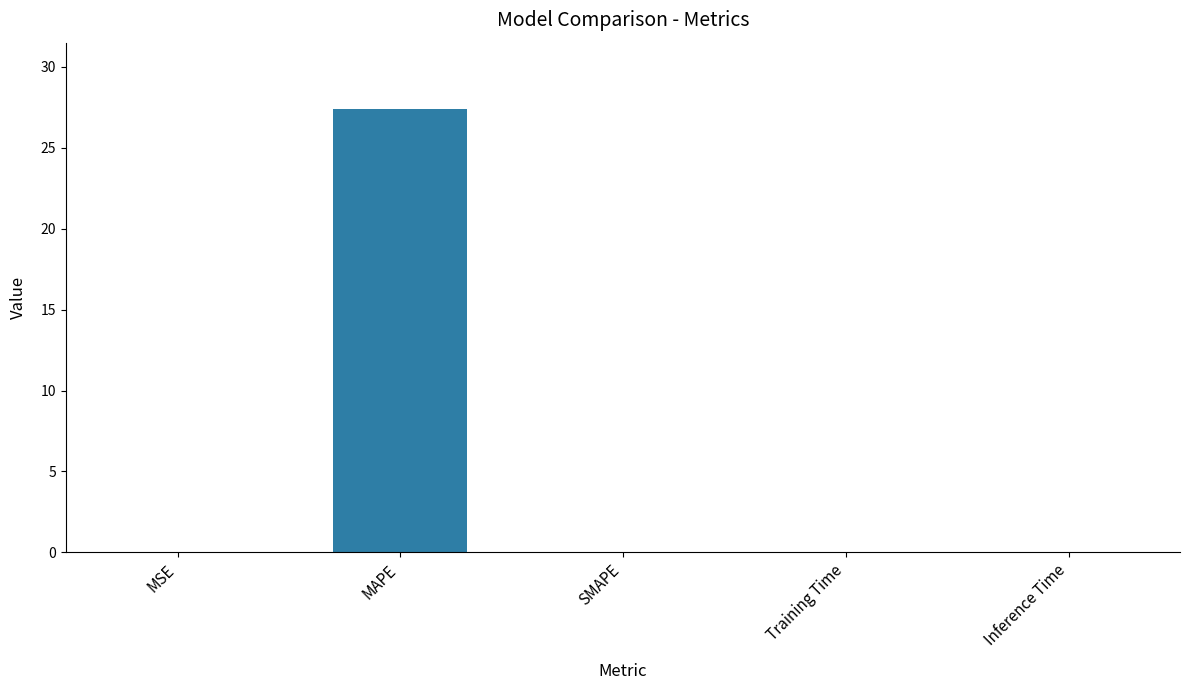

True or false: the data shows 0.0 at MSE.

True